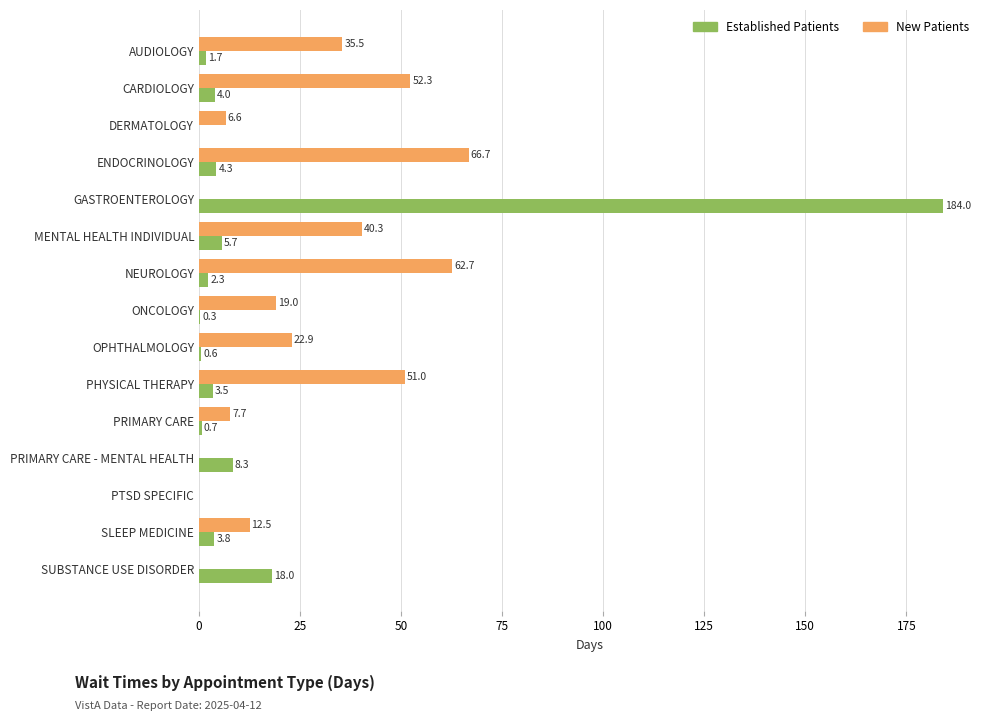

What is the greatest value displayed?

184.0